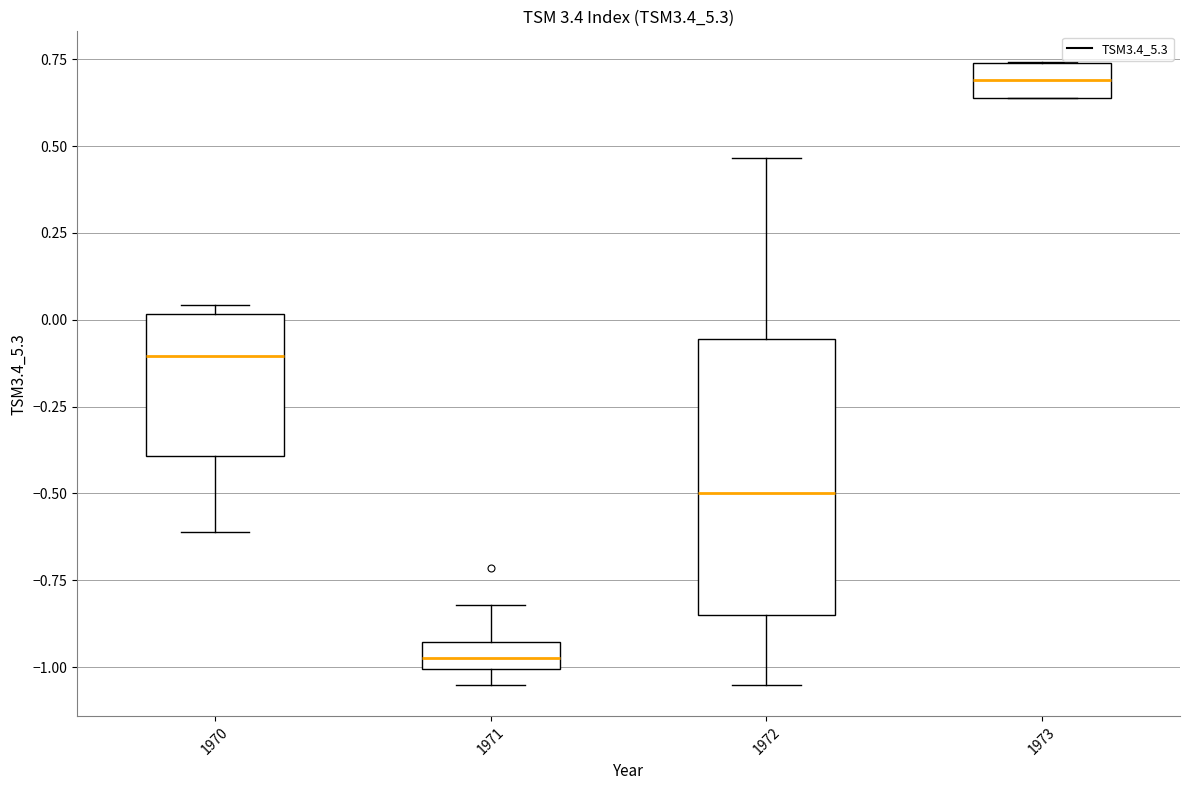

Comparing the boxes themselves (not the whiskers), which one is the tallest?

1972